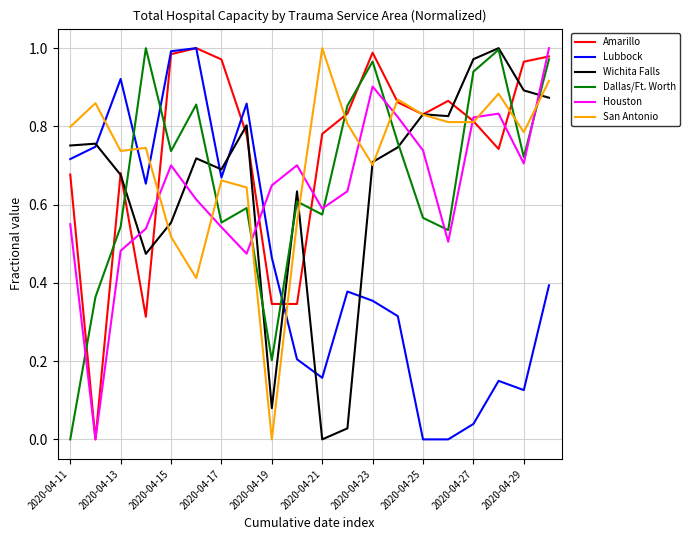

True or false: Houston and Dallas/Ft. Worth intersect in this chart.

True